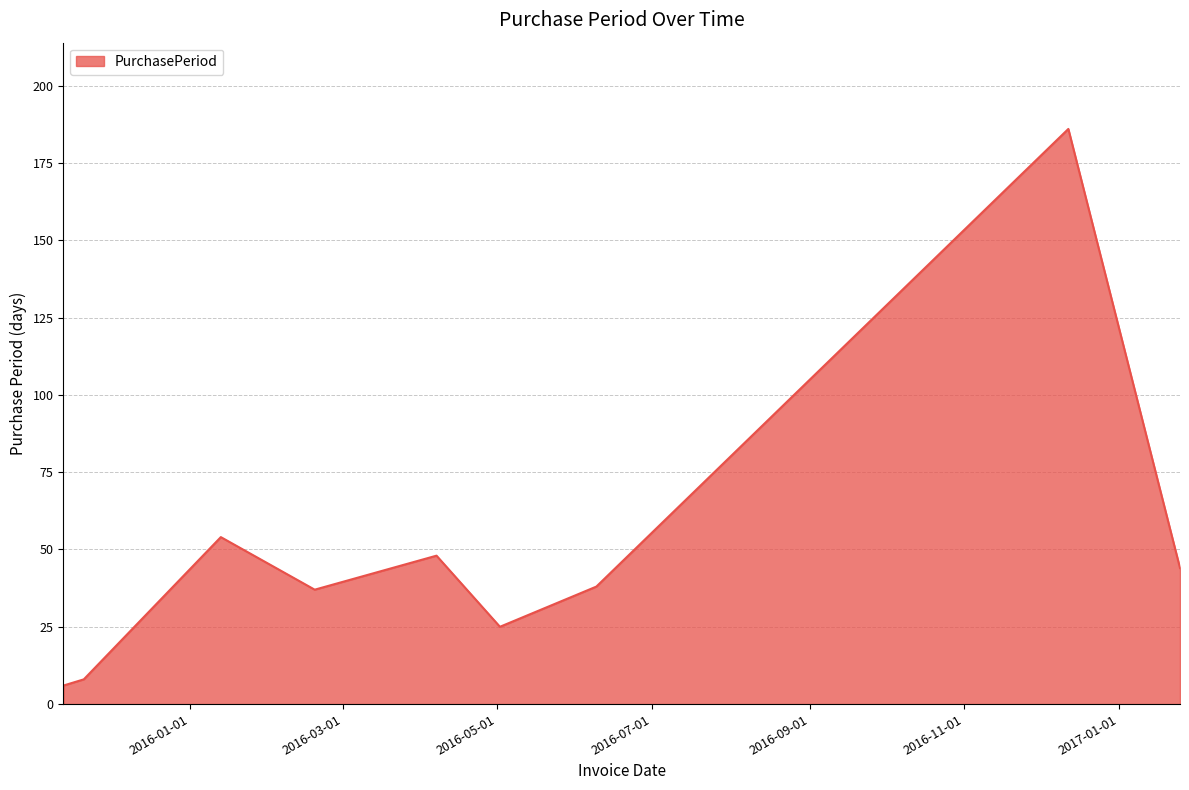

What is the greatest value displayed?

186